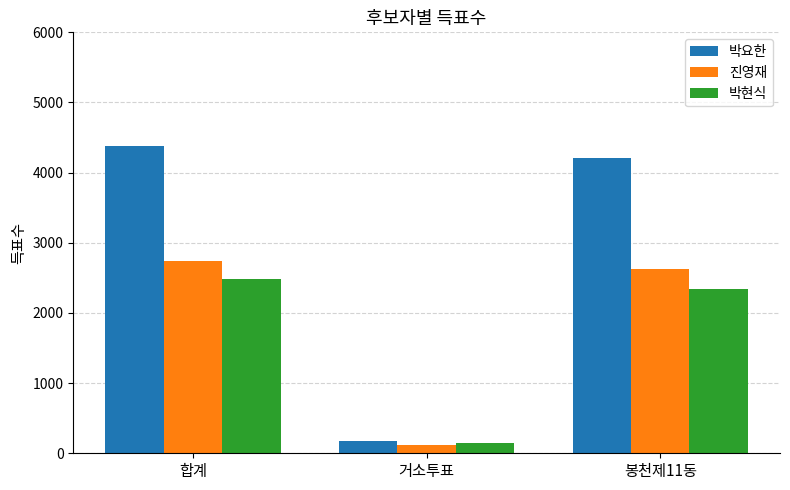

What is the difference between the highest and lowest values at 봉천제11동?

1865